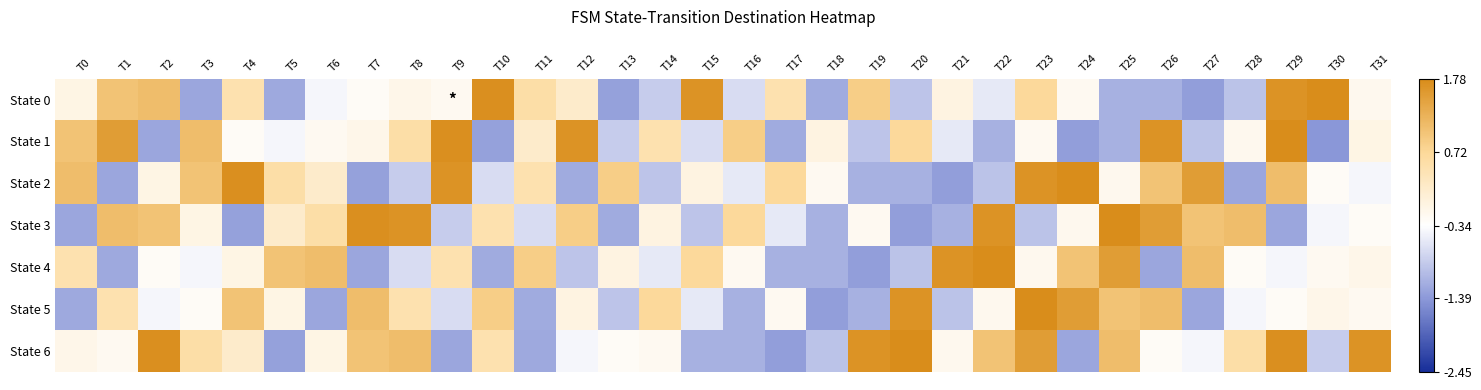

What is the difference between the highest and lowest values at T22?

2.9